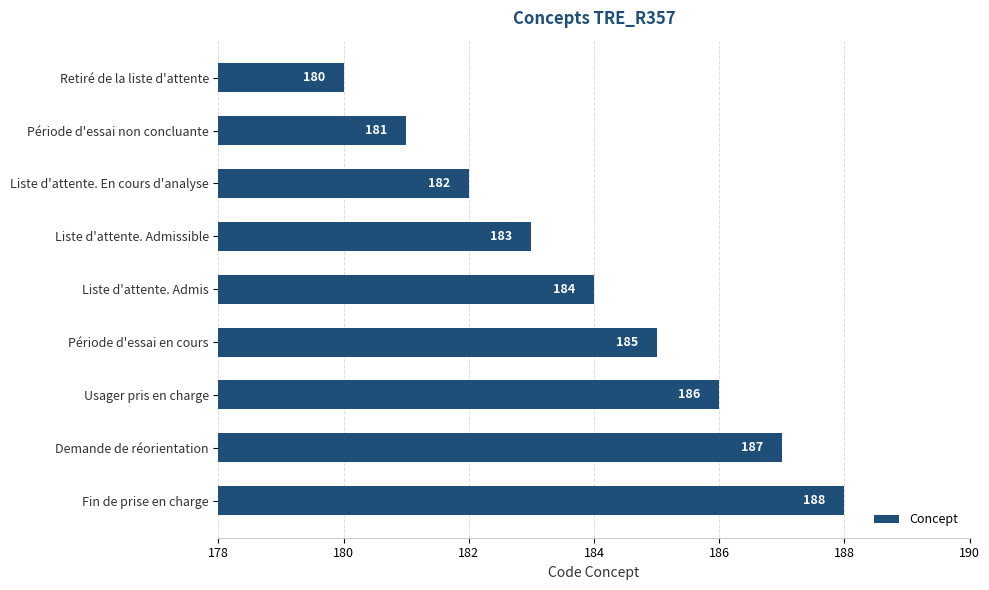

Reading top to bottom, what are all the values shown in this chart?

Retiré de la liste d'attente=180	Période d'essai non concluante=181	Liste d'attente. En cours d'analyse=182	Liste d'attente. Admissible=183	Liste d'attente. Admis=184	Période d'essai en cours=185	Usager pris en charge=186	Demande de réorientation=187	Fin de prise en charge=188